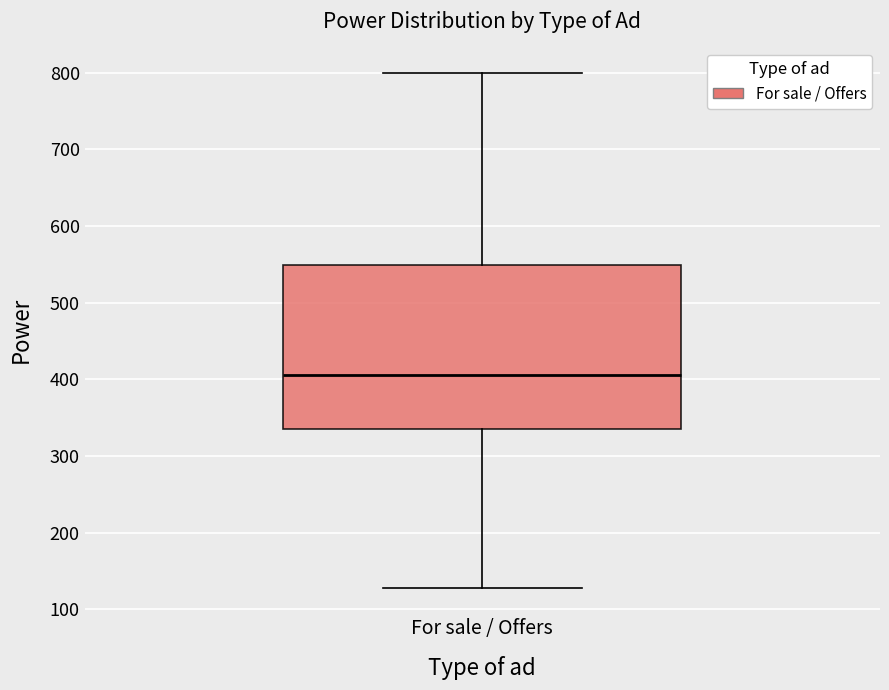

Transcribe this box plot: give where the median line is, the range the box spans, and where the two whiskers end, as read against the y-axis. The values are not printed on the chart, so give them approximately, as read against the axis.

median 410, box 340 to 550, whiskers 130 to 800